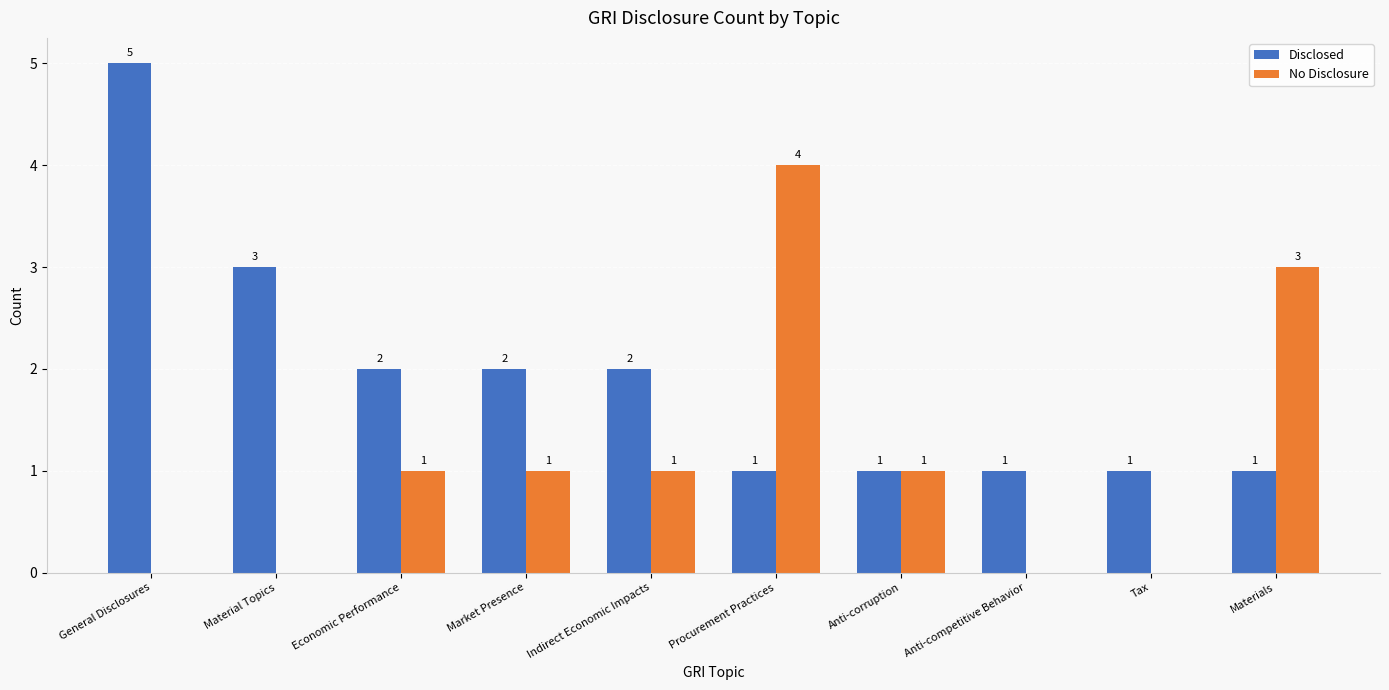

Which series changed the most between Economic Performance and Procurement Practices?

No Disclosure